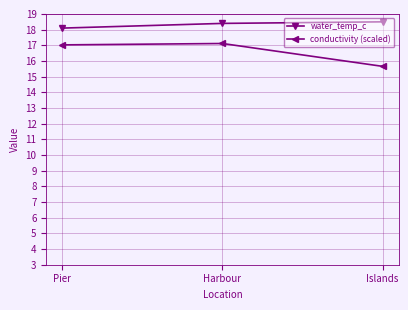

Reading left to right, transcribe all the data shown in this chart.

water_temp_c: Pier=18.1	Harbour=18.4	Islands=18.5
conductivity (scaled): Pier=17.0	Harbour=17.1	Islands=15.7